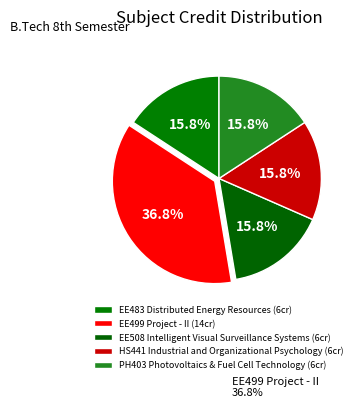

To the nearest percent, what percentage of the pie is EE483 Distributed Energy Resources?

16%